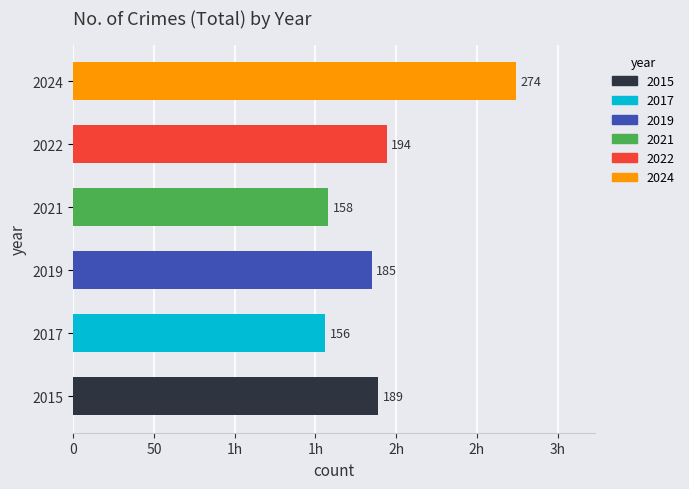

What is the maximum value for 2024?

274